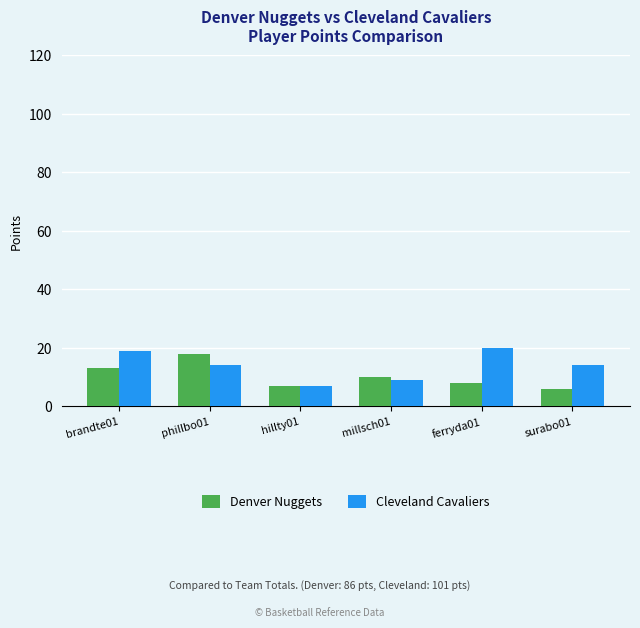

What is the label of the 4th bar from the right?

hillty01